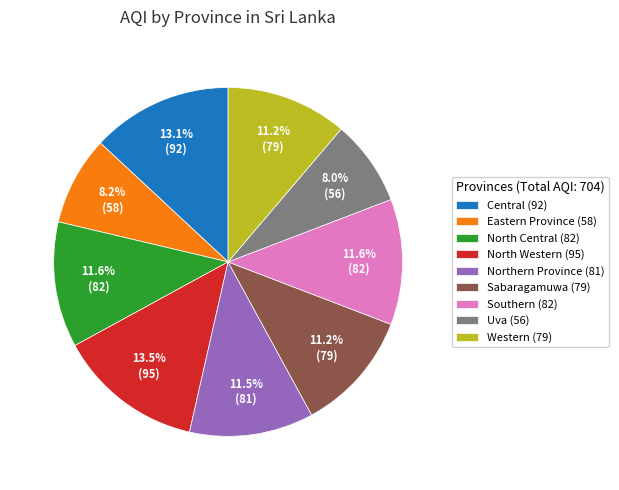

Does any single category account for the majority?

No